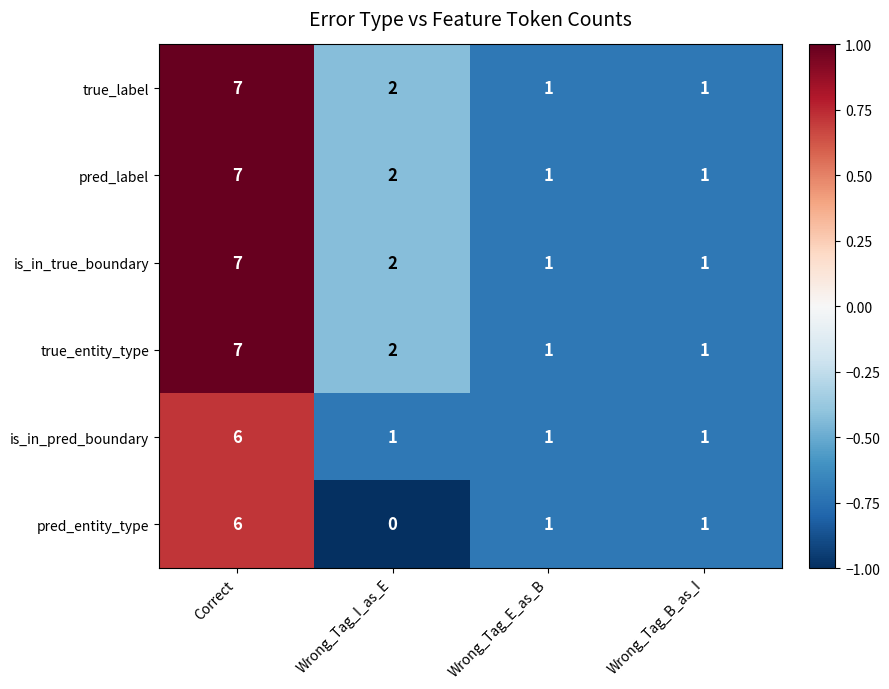

Count the pred_label values in the range 1 to 7.

4